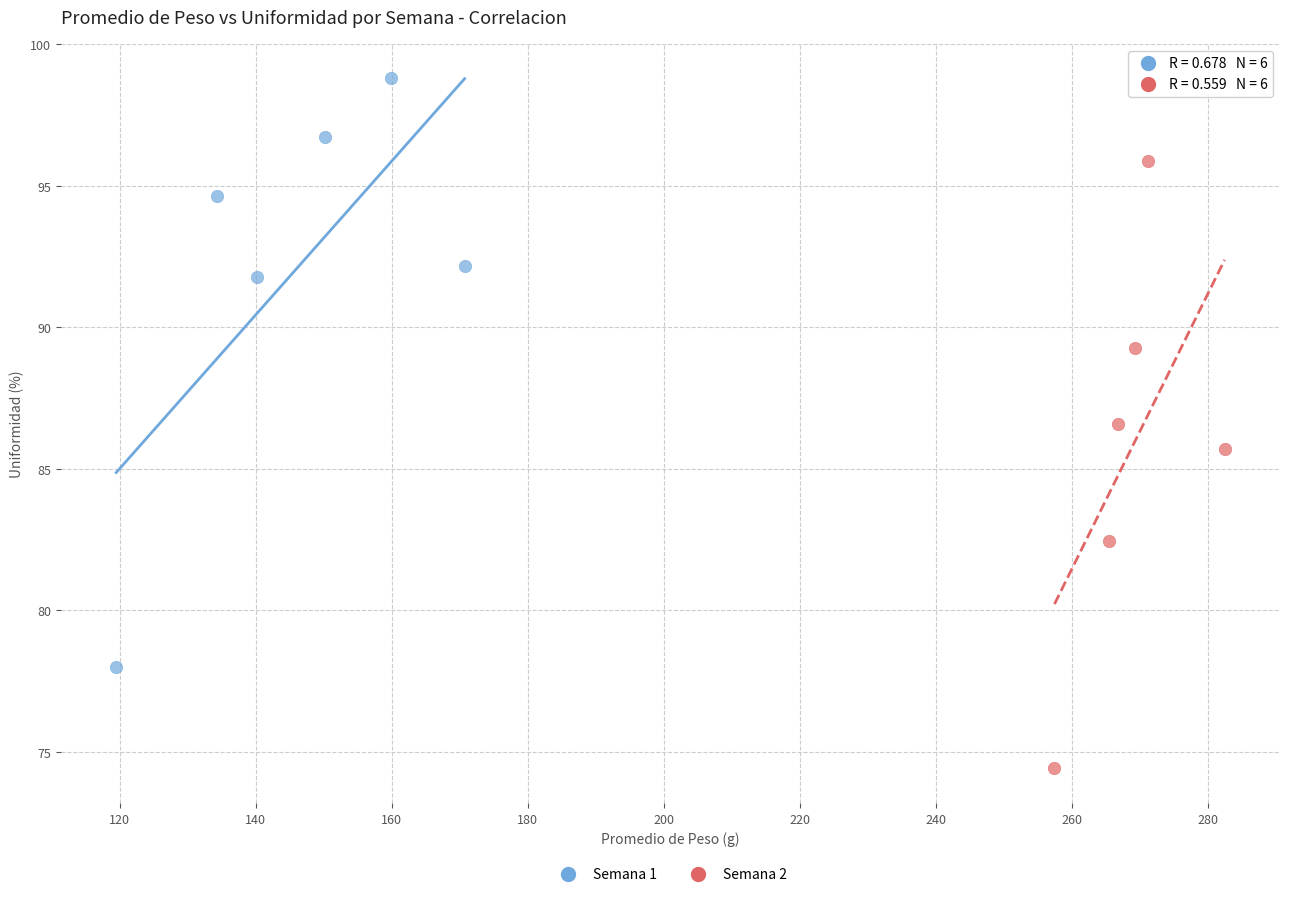

Which series reaches the minimum Y coordinate?

Semana 2